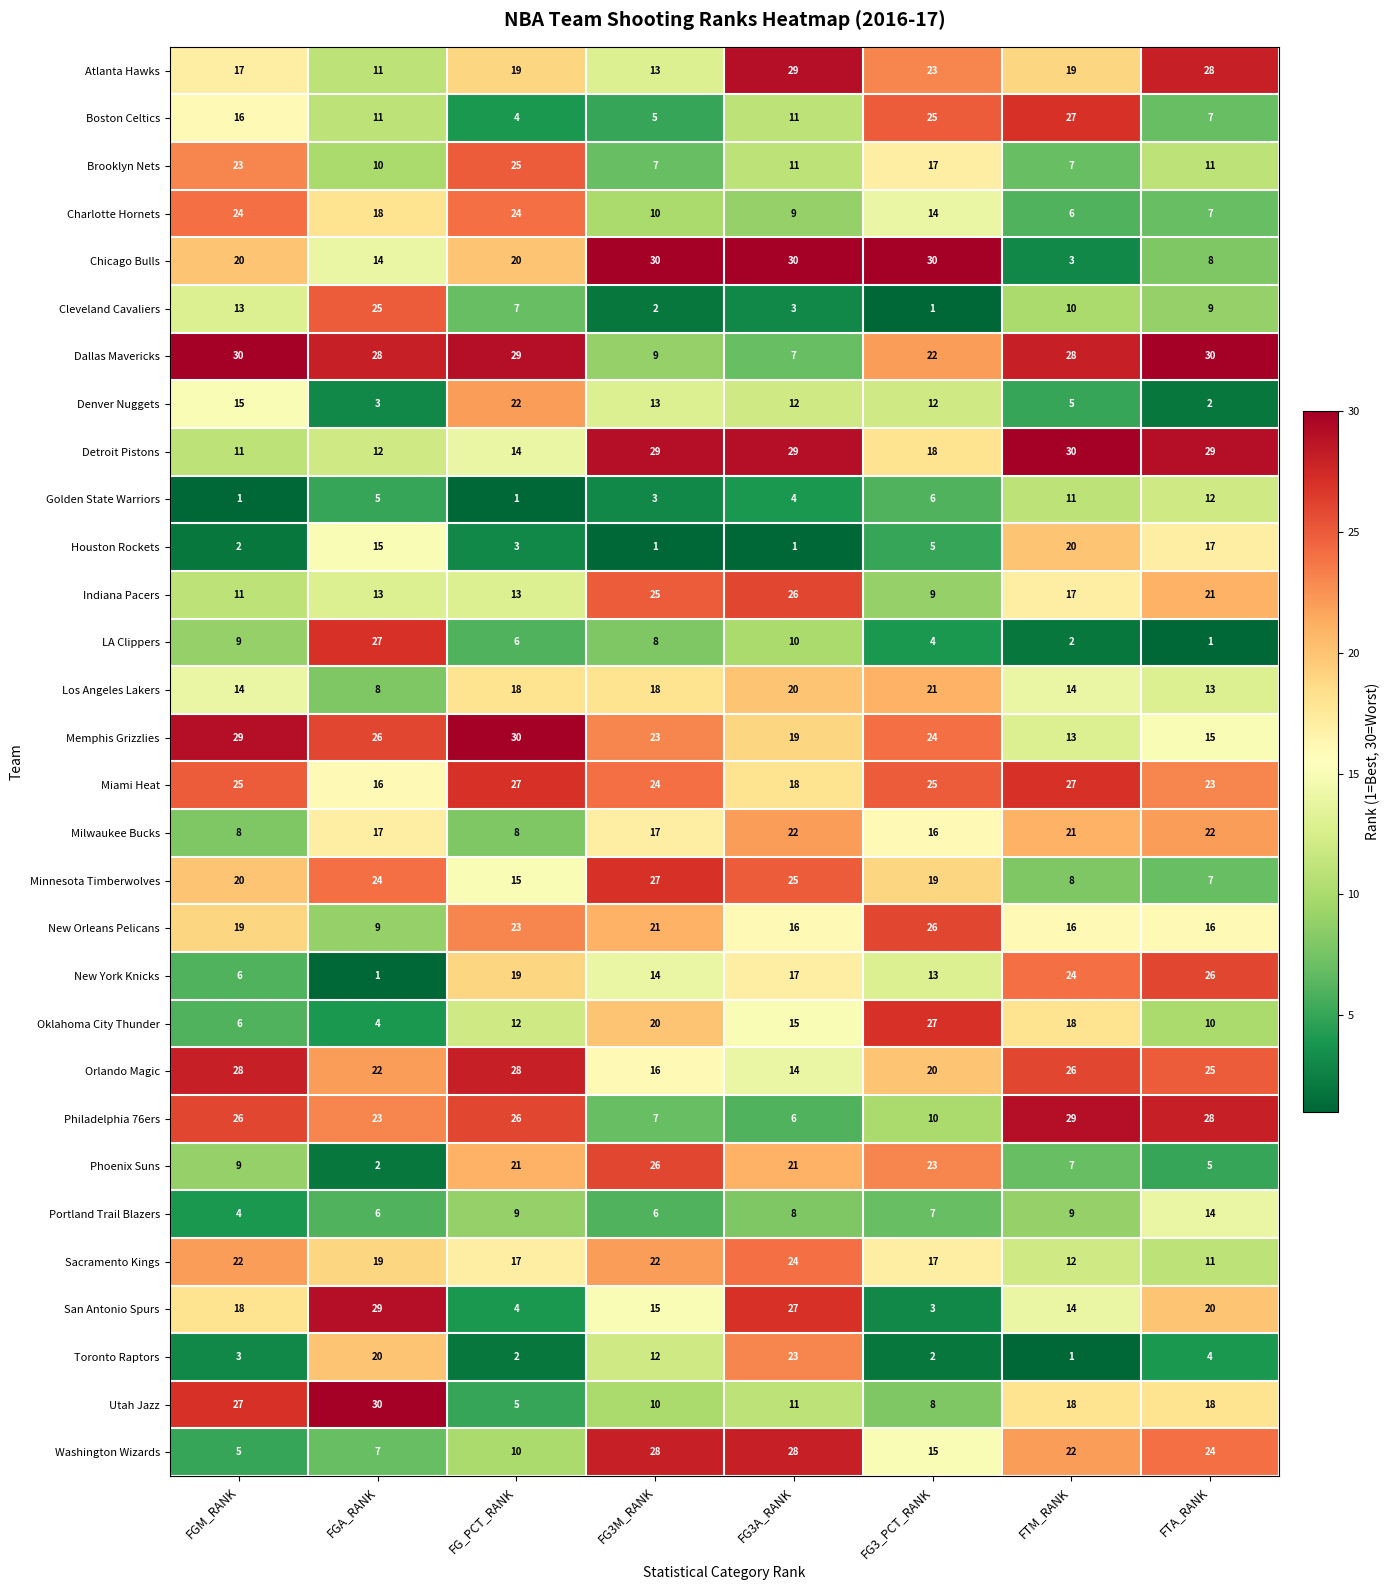

Where does the Cleveland Cavaliers series first go above 9?

FGM_RANK